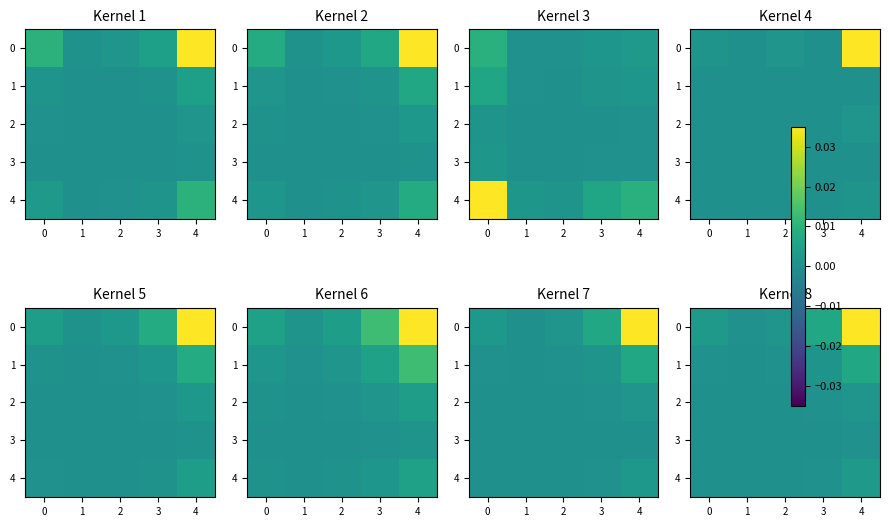

Count the number of data series in this chart.

5